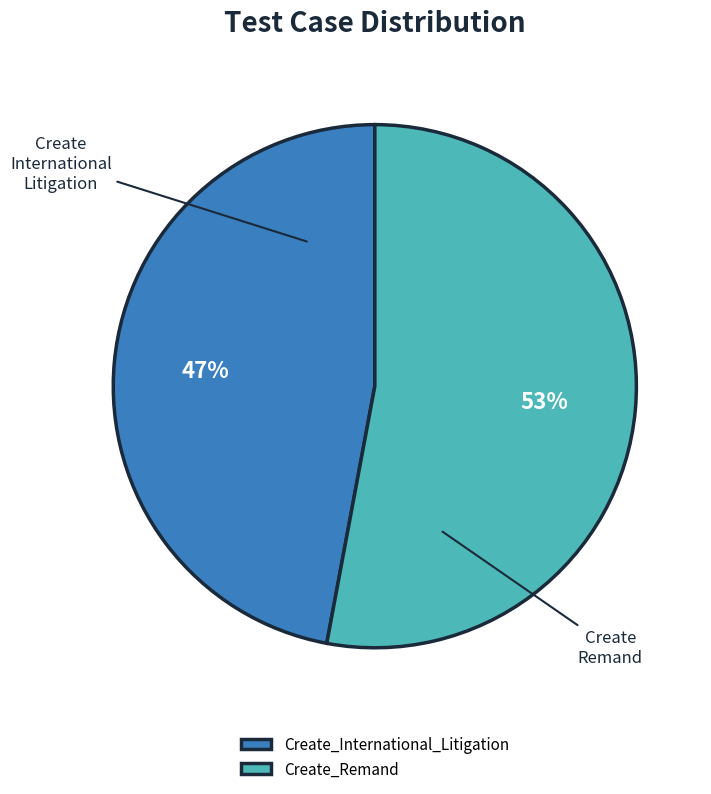

To the nearest percent, what is the average slice percentage?

50%